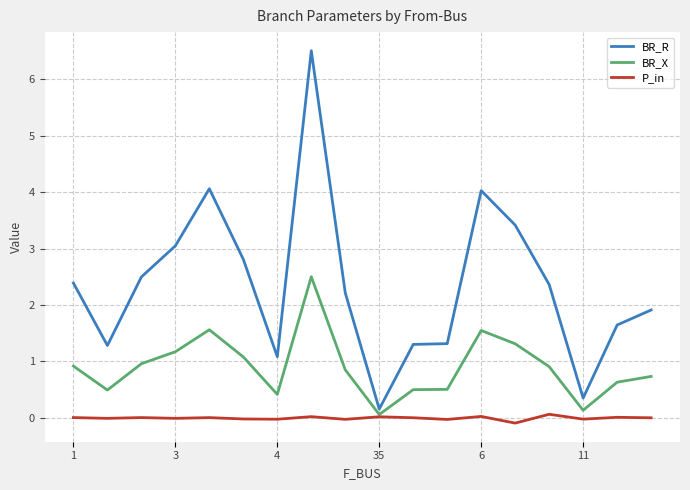

List the series in order of their overall mean, highest first.

BR_R, BR_X, P_in